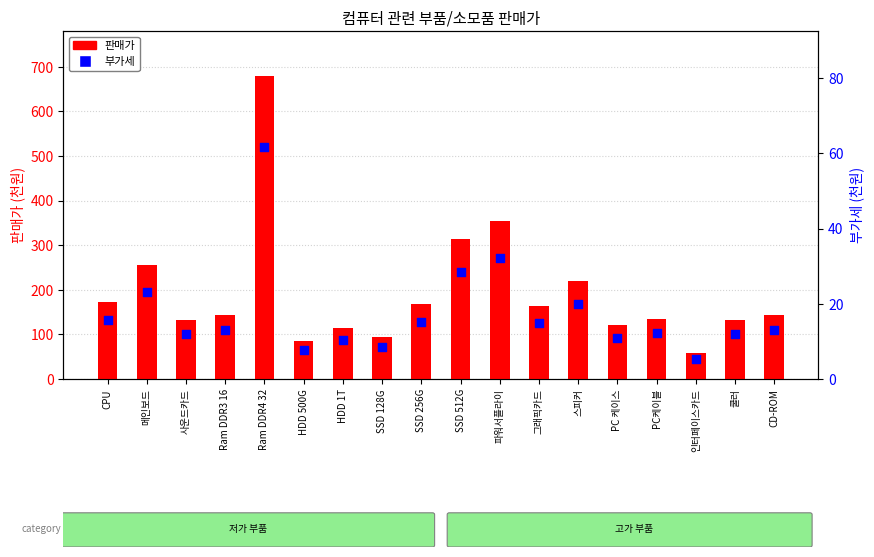

At how many categories does at least one series exceed 331?

2